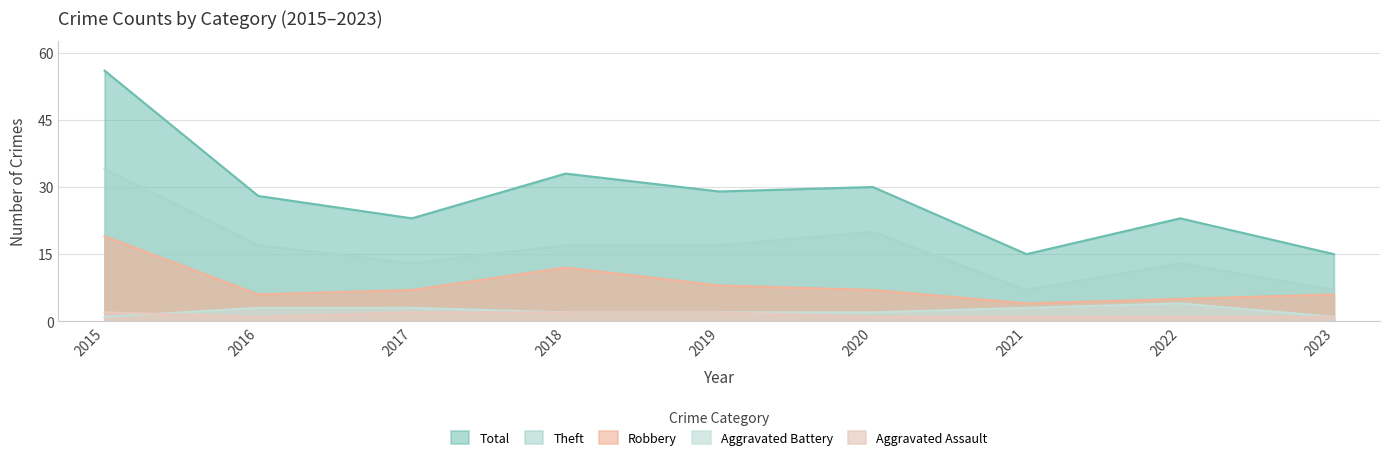

What is the smallest value displayed?

1